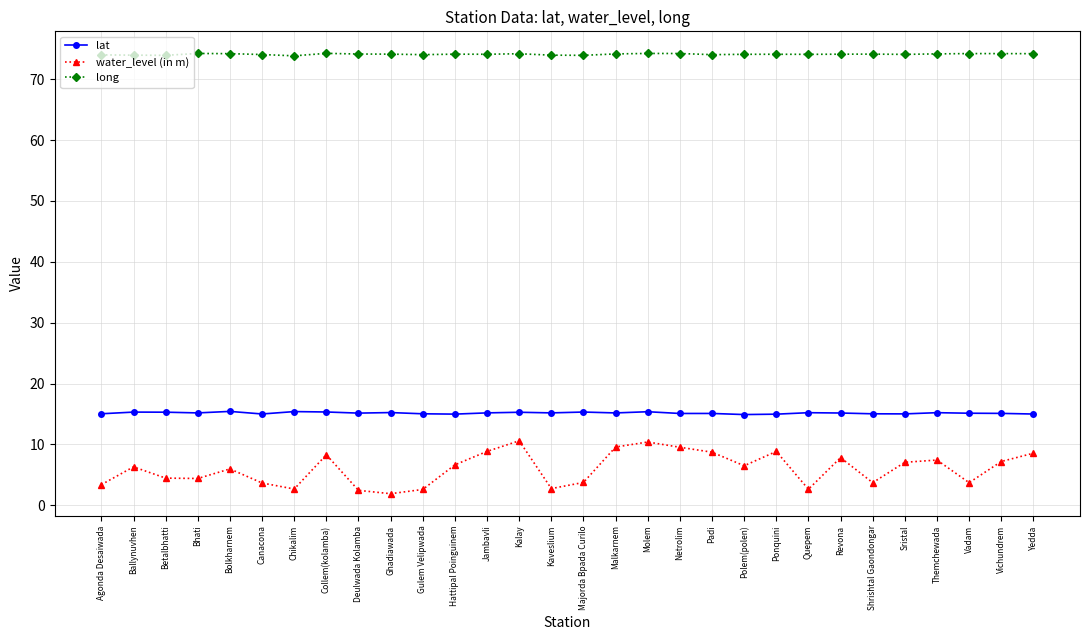

Which series has the widest spread of values?

water_level (in m)